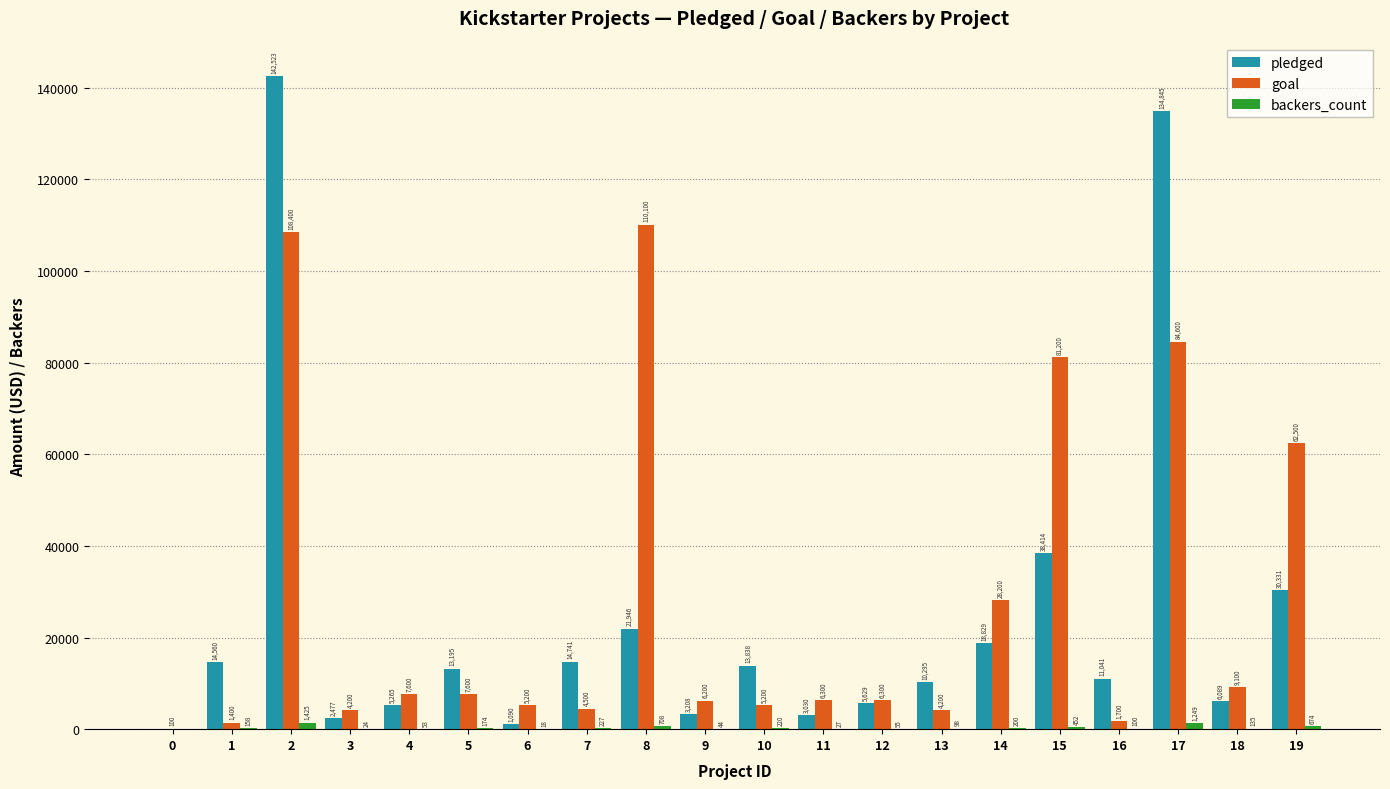

At which label is goal closest to 55100?

19